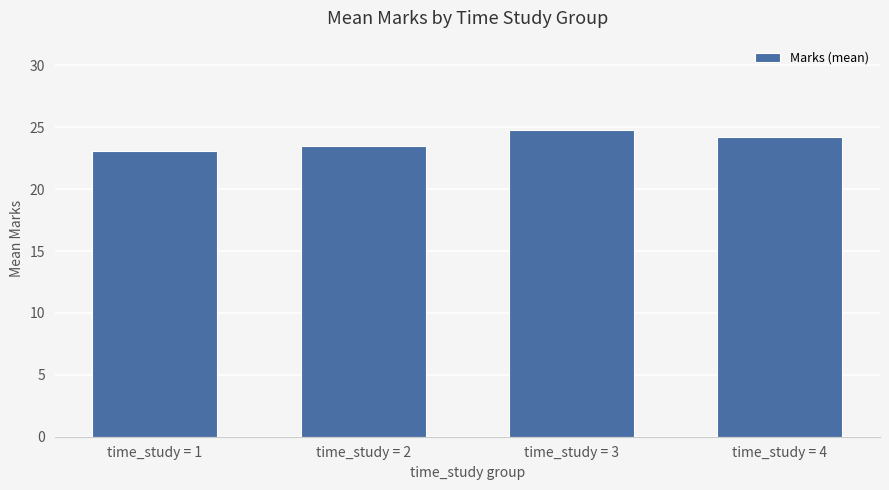

Reading left to right, list all the values displayed in this chart.

23.1	23.5	24.8	24.2